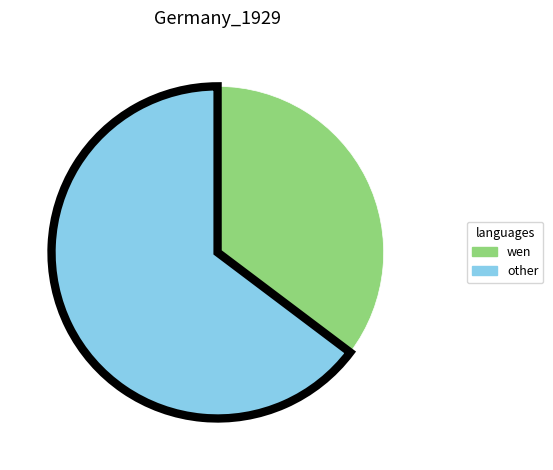

Approximately how many times larger is the value at wen compared to other?

0.5